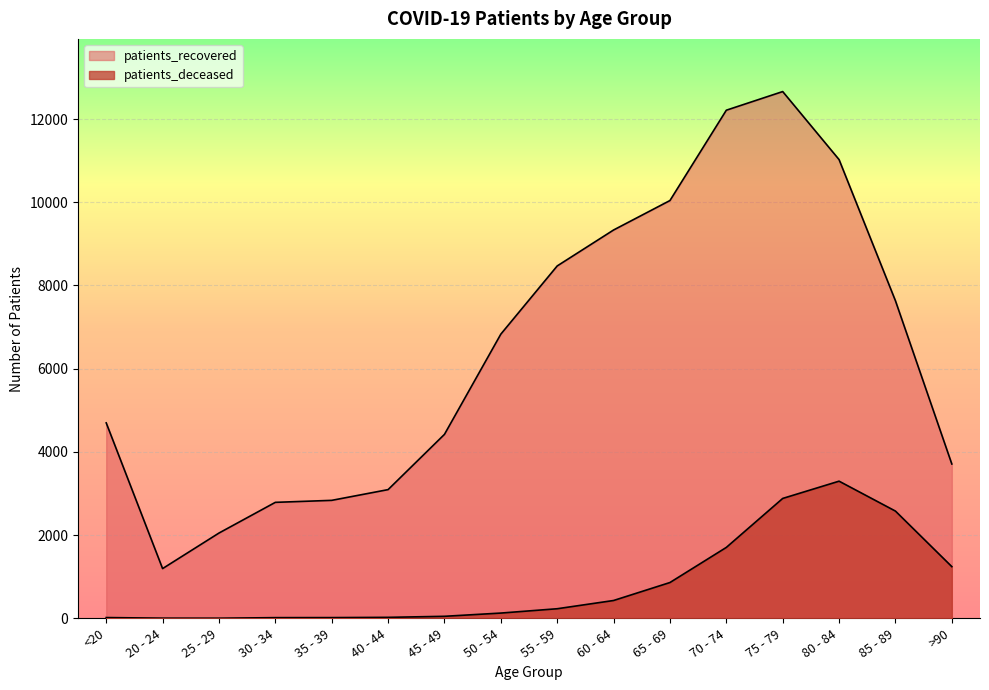

How many values in the patients_deceased series exceed 231?

7